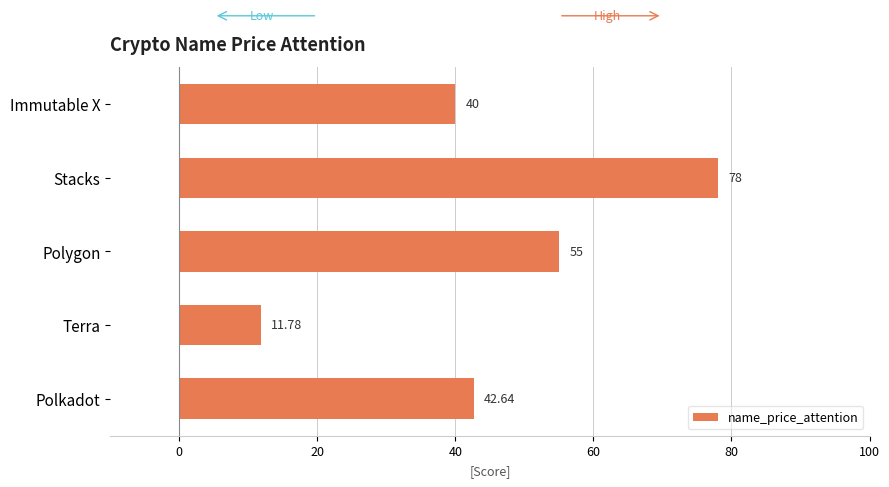

How many values exceed 42?

3